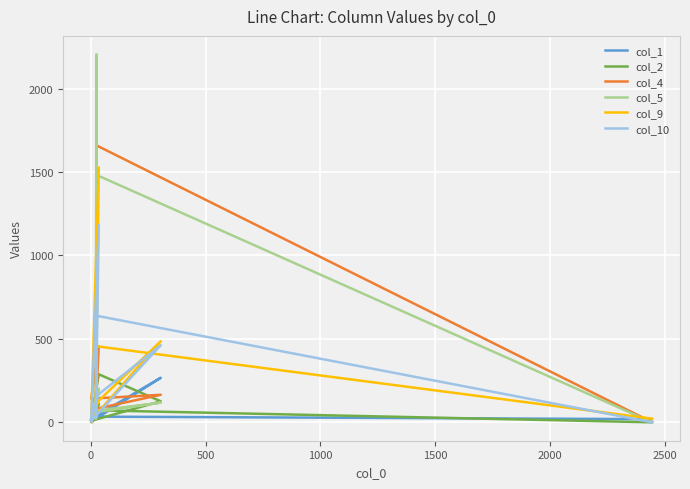

True or false: col_5 has more than 1 interior local peaks.

True